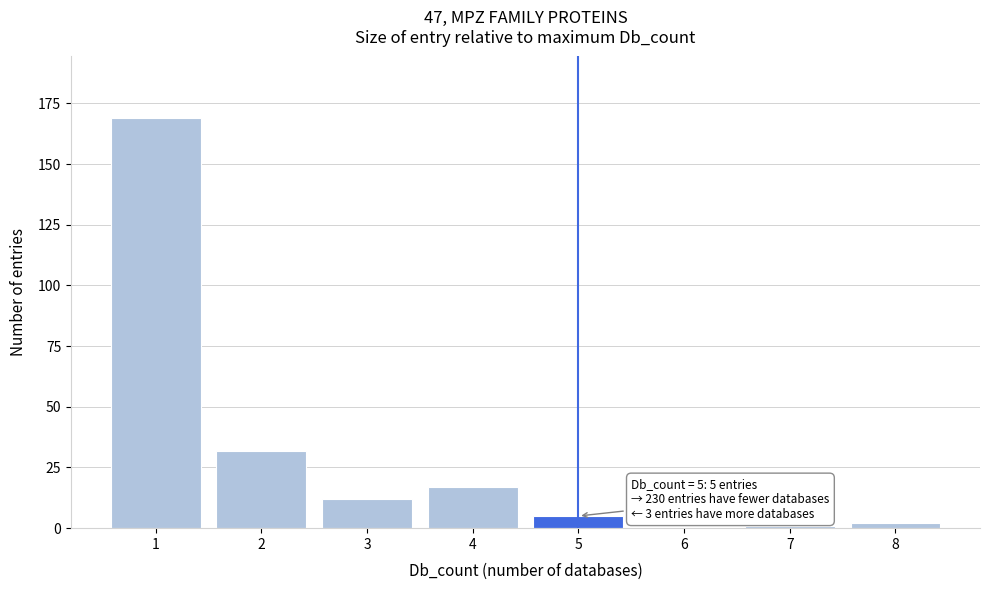

Which range on the x-axis has the tallest bar?

0.5 to 1.5